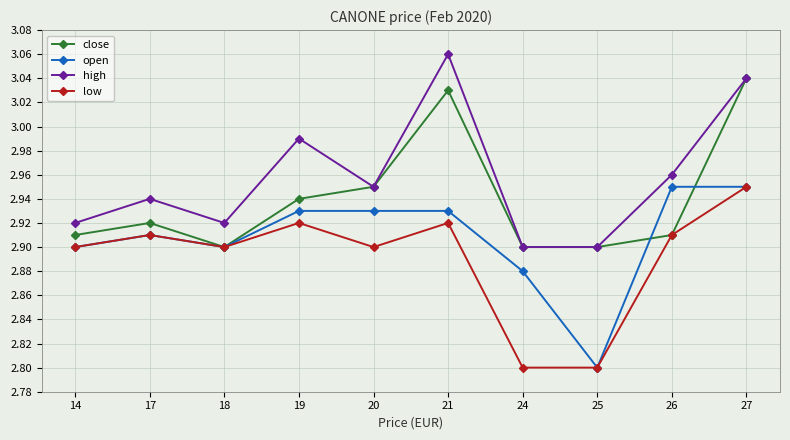

True or false: high and open intersect in this chart.

False